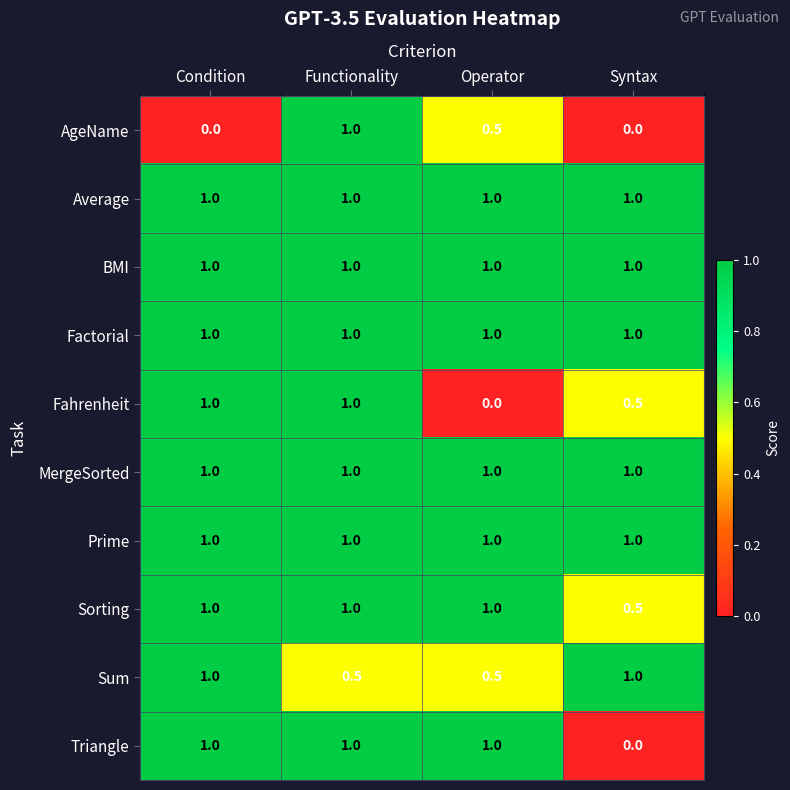

What is the total value across all series at Syntax?

7.0